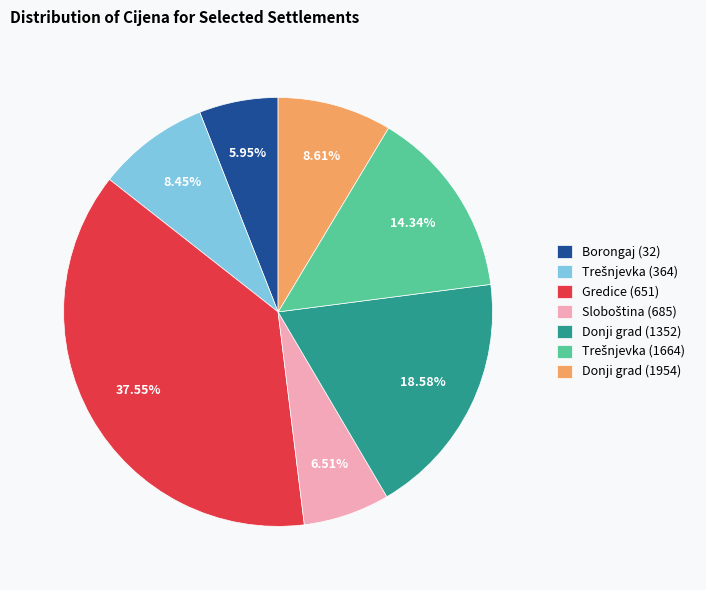

How many segments does this pie chart have?

7